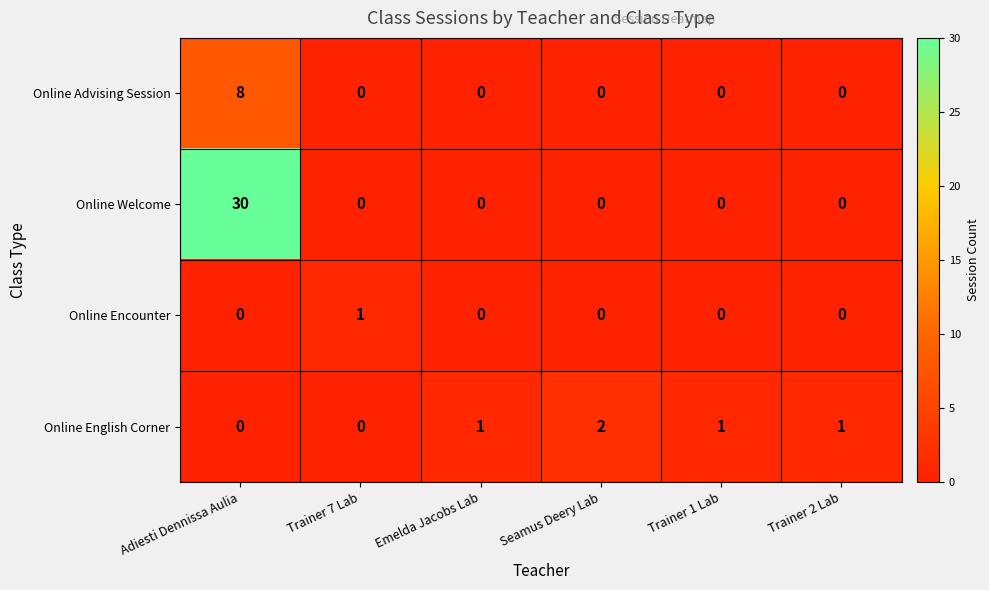

What is the total value across all series at Trainer 7 Lab?

1